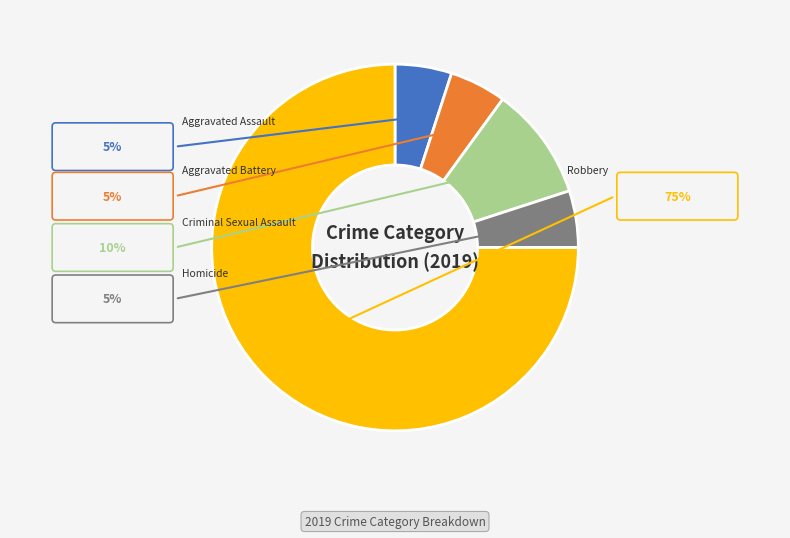

Which has a higher value, Criminal Sexual Assault or Aggravated Battery?

Criminal Sexual Assault